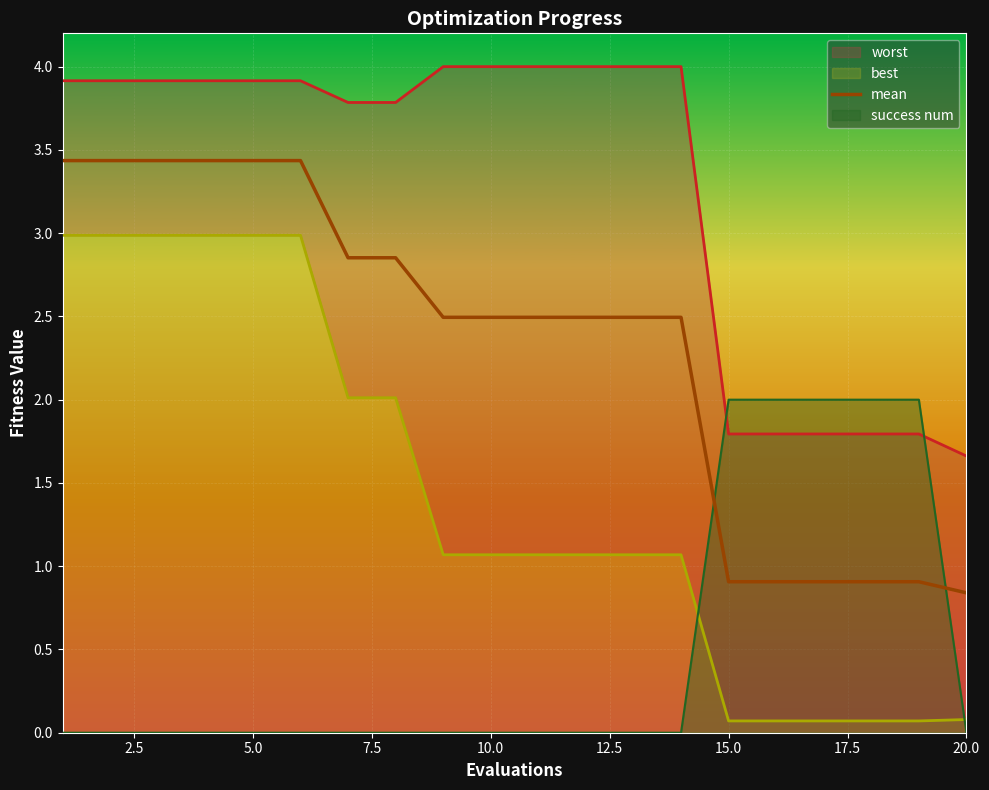

At how many categories does at least one series exceed 3?

14